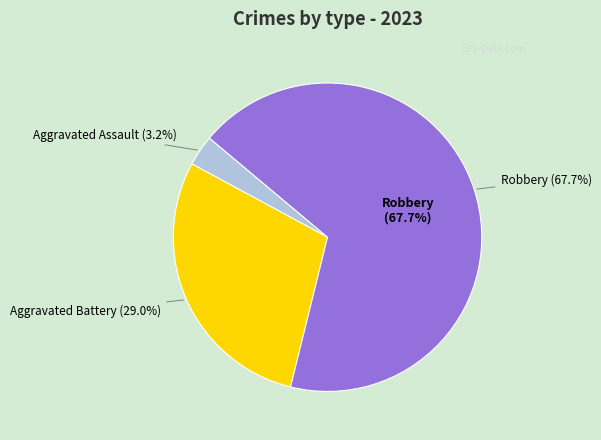

What is the largest slice in the pie chart?

Robbery